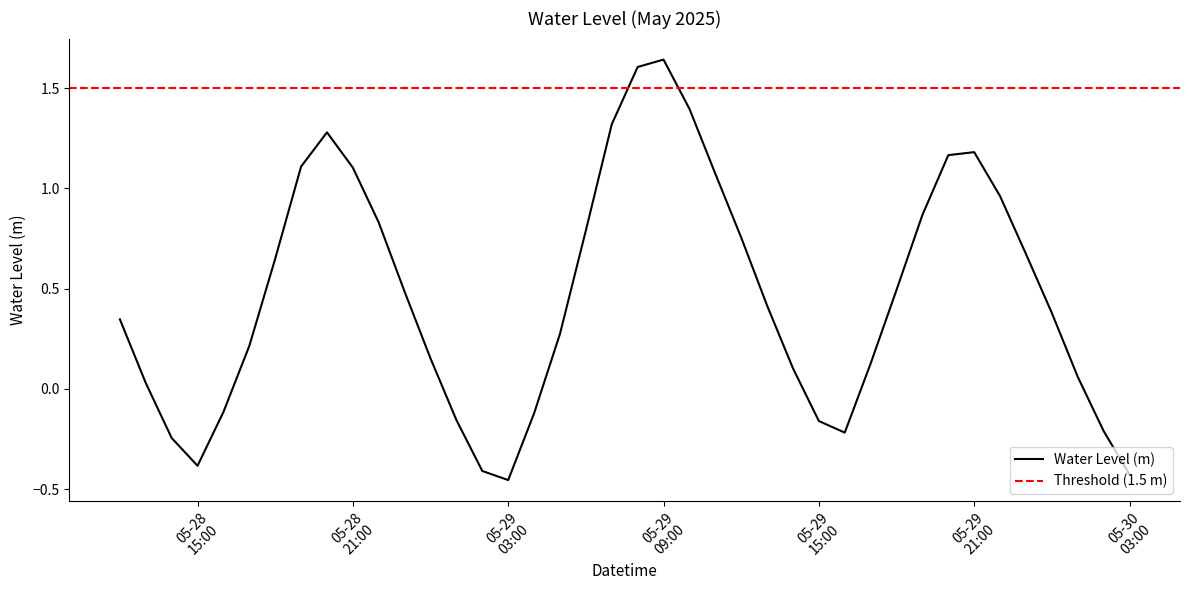

What is the minimum value shown in the chart?

-0.5